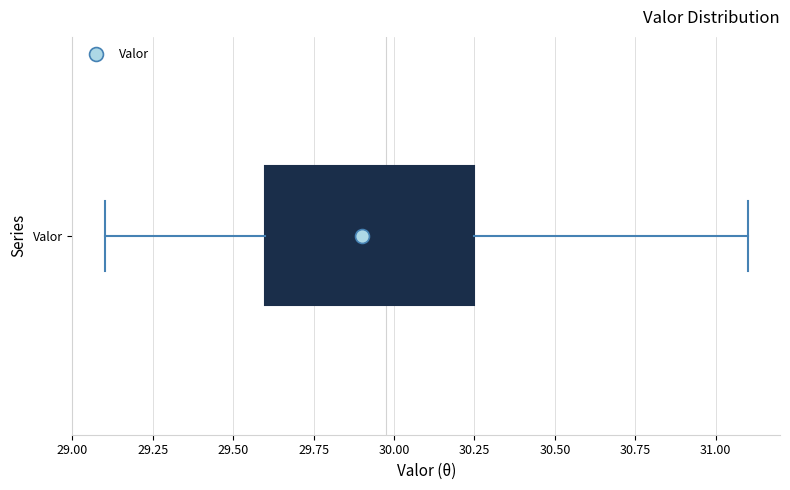

Transcribe this box plot: give where the median line is, the range the box spans, and where the two whiskers end, as read against the x-axis. The values are not printed on the chart, so give them approximately, as read against the axis.

median 29.90, box 29.60 to 30.25, whiskers 29.10 to 31.10